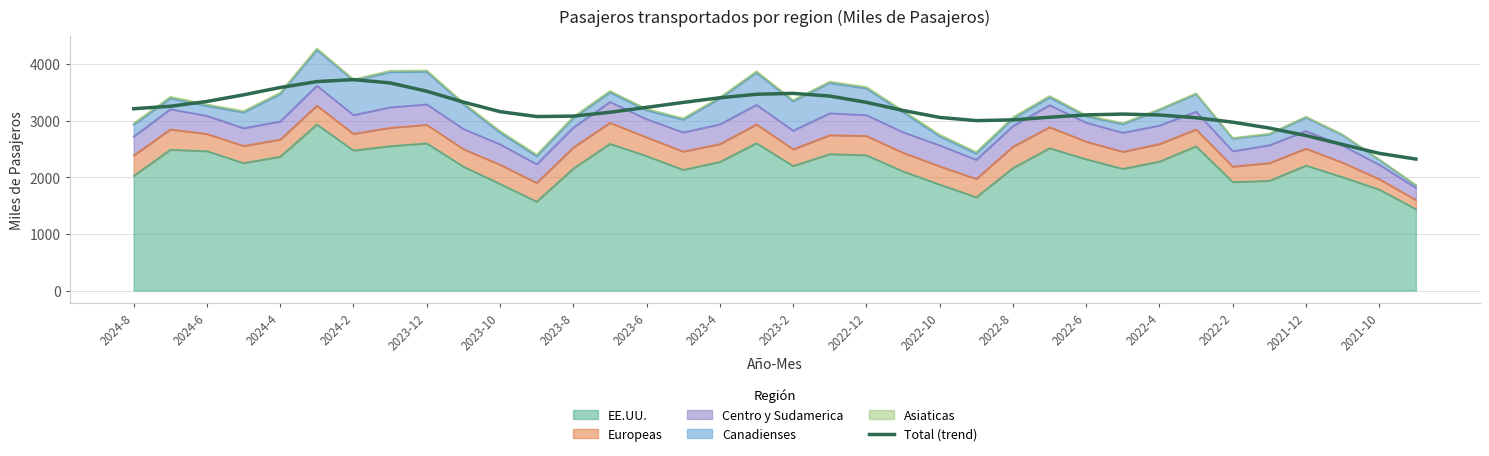

The value at 2023-6 is 1380.2. True or false?

False